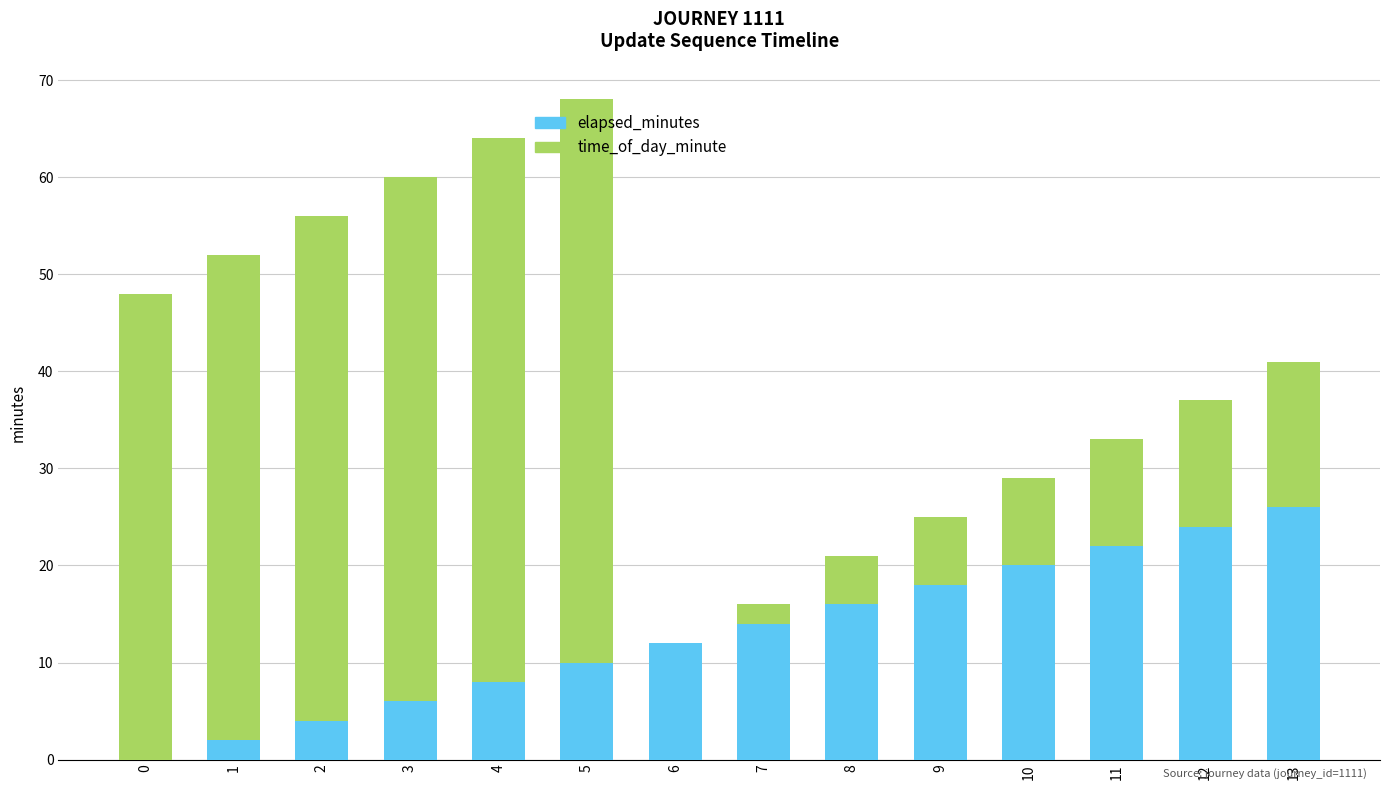

True or false: elapsed_minutes has a value of 24 at 12.

True